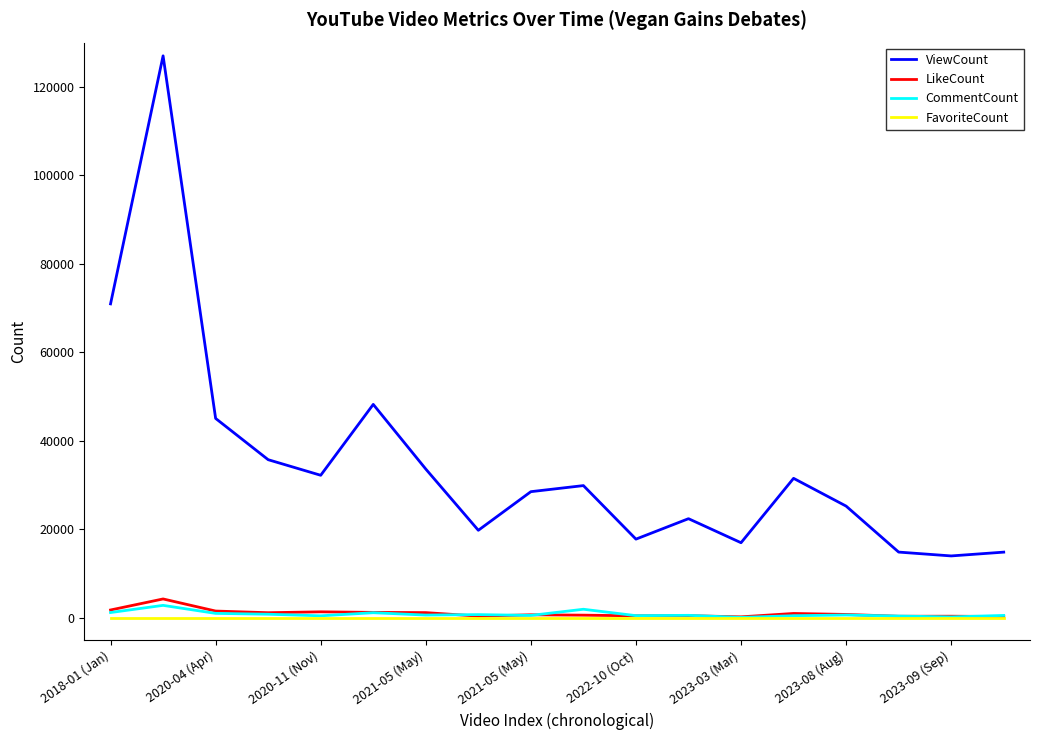

Which series has the largest total across all categories?

ViewCount